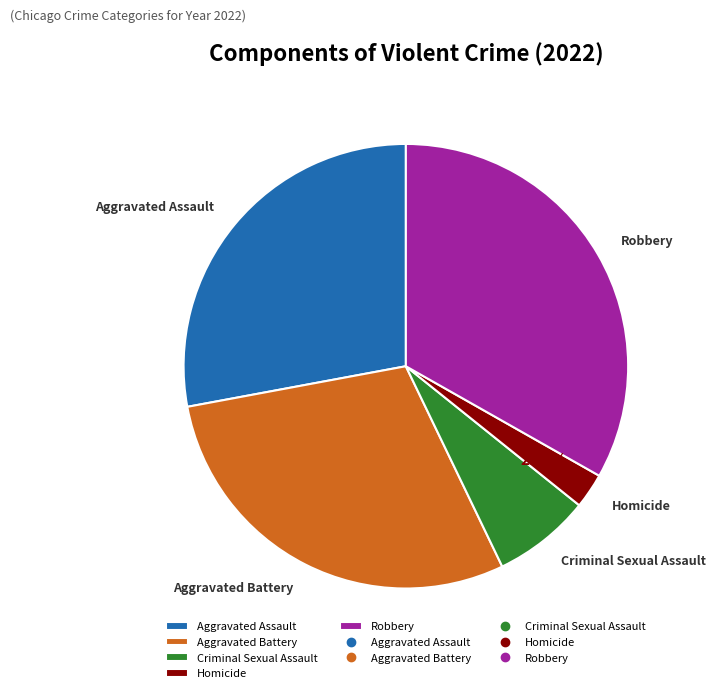

Is there a majority slice in this chart?

No